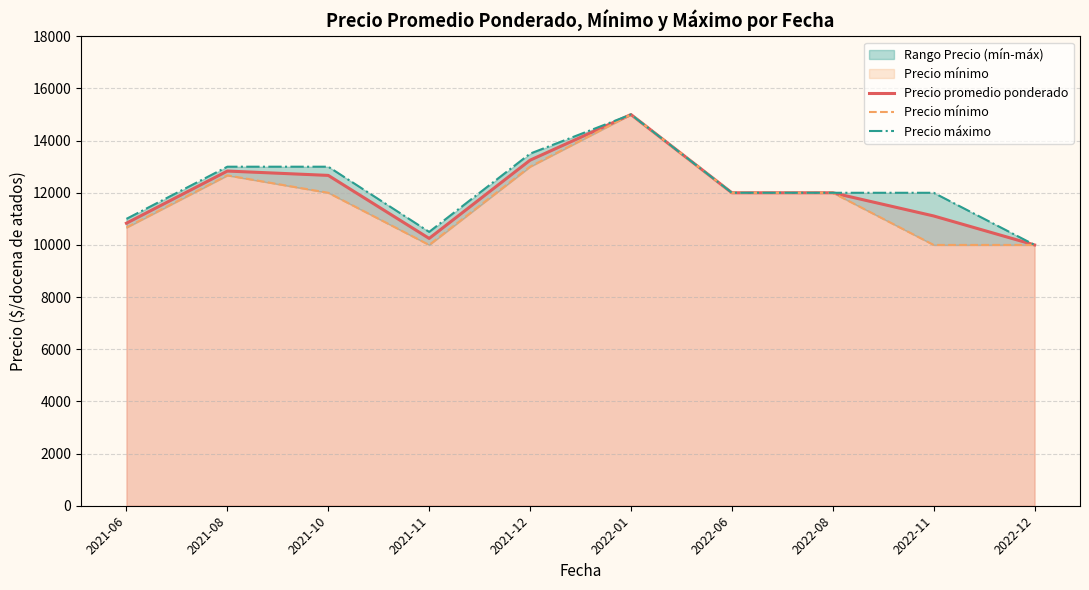

Which category has the highest value in the Precio máximo series?

2022-01